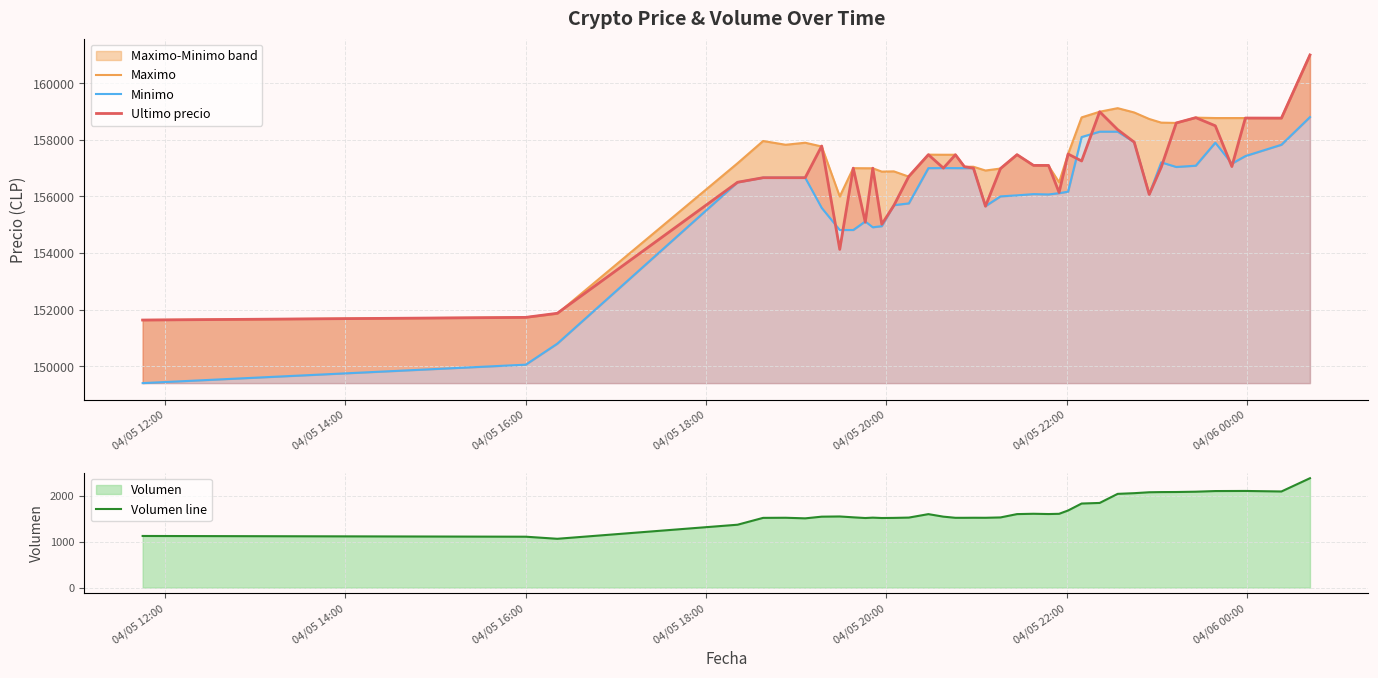

Which series has the widest spread of values?

Minimo